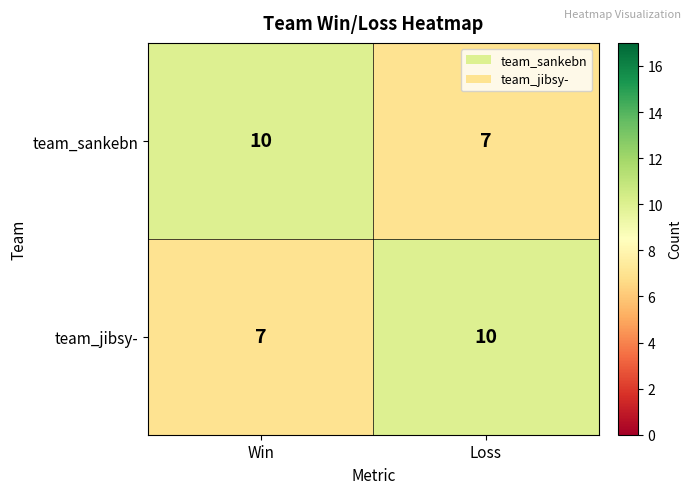

What is the total value across all series at Win?

17